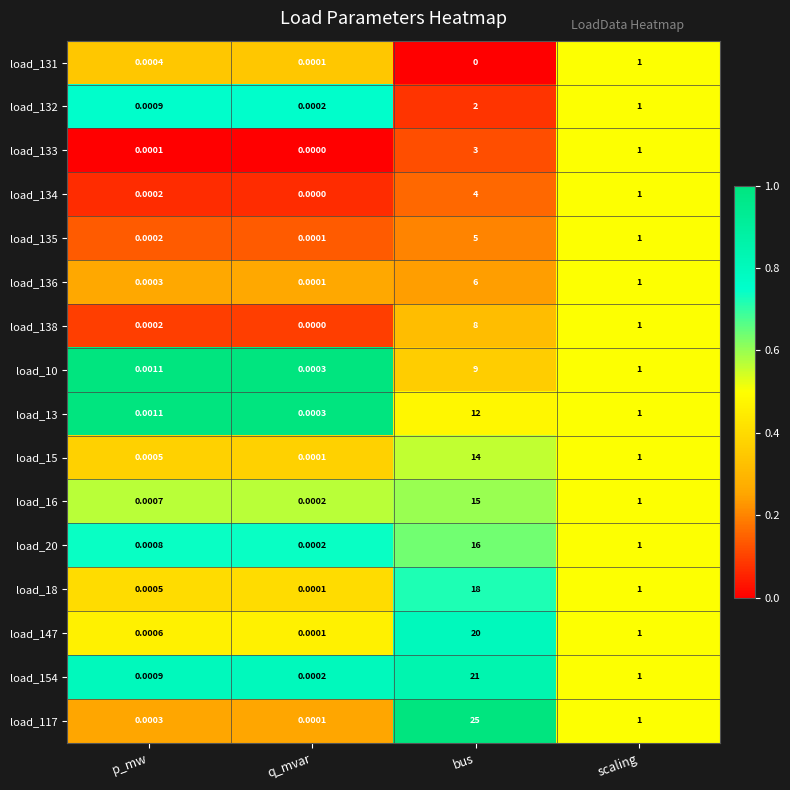

Rank the categories by load_136 value from lowest to highest.

q_mvar, p_mw, scaling, bus